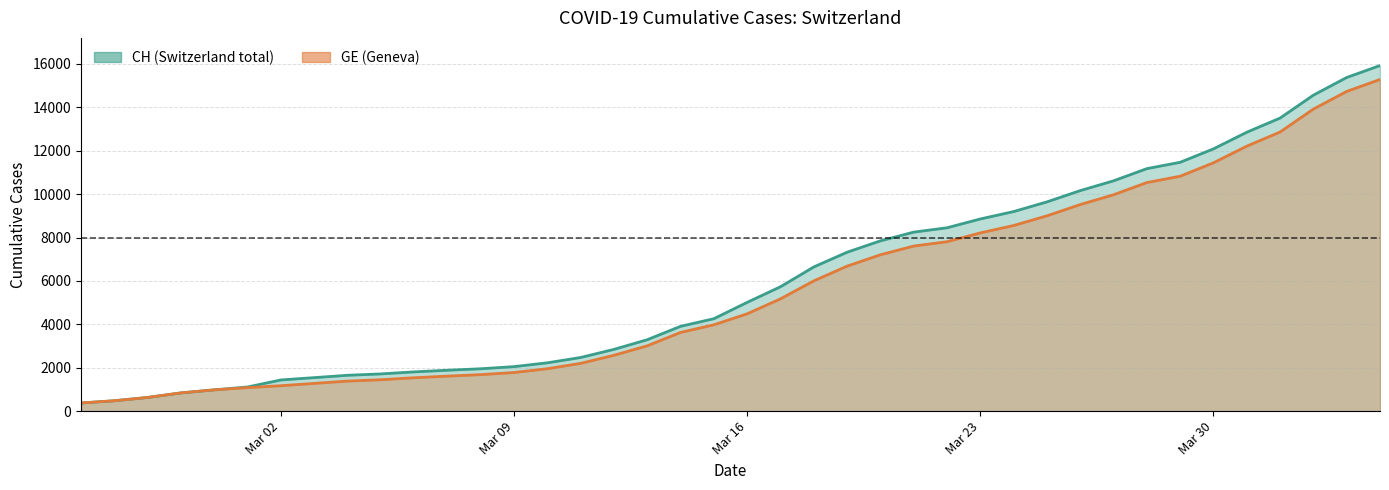

Between 2020-03-13 and 2020-02-26, which is larger?

2020-03-13